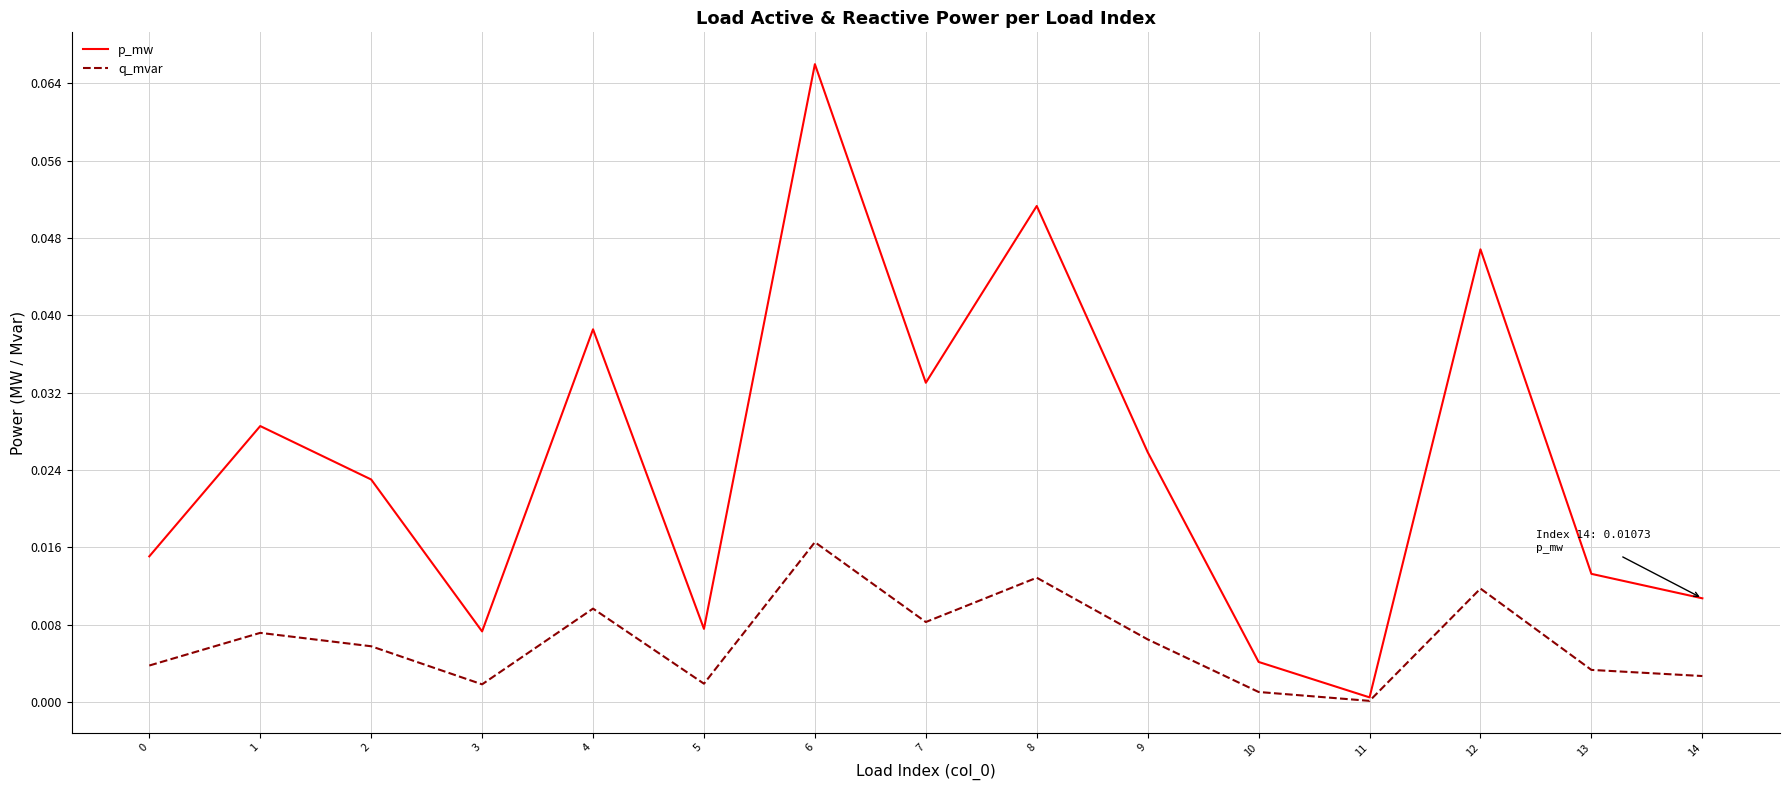

At which category does the chart reach its peak across all series?

6